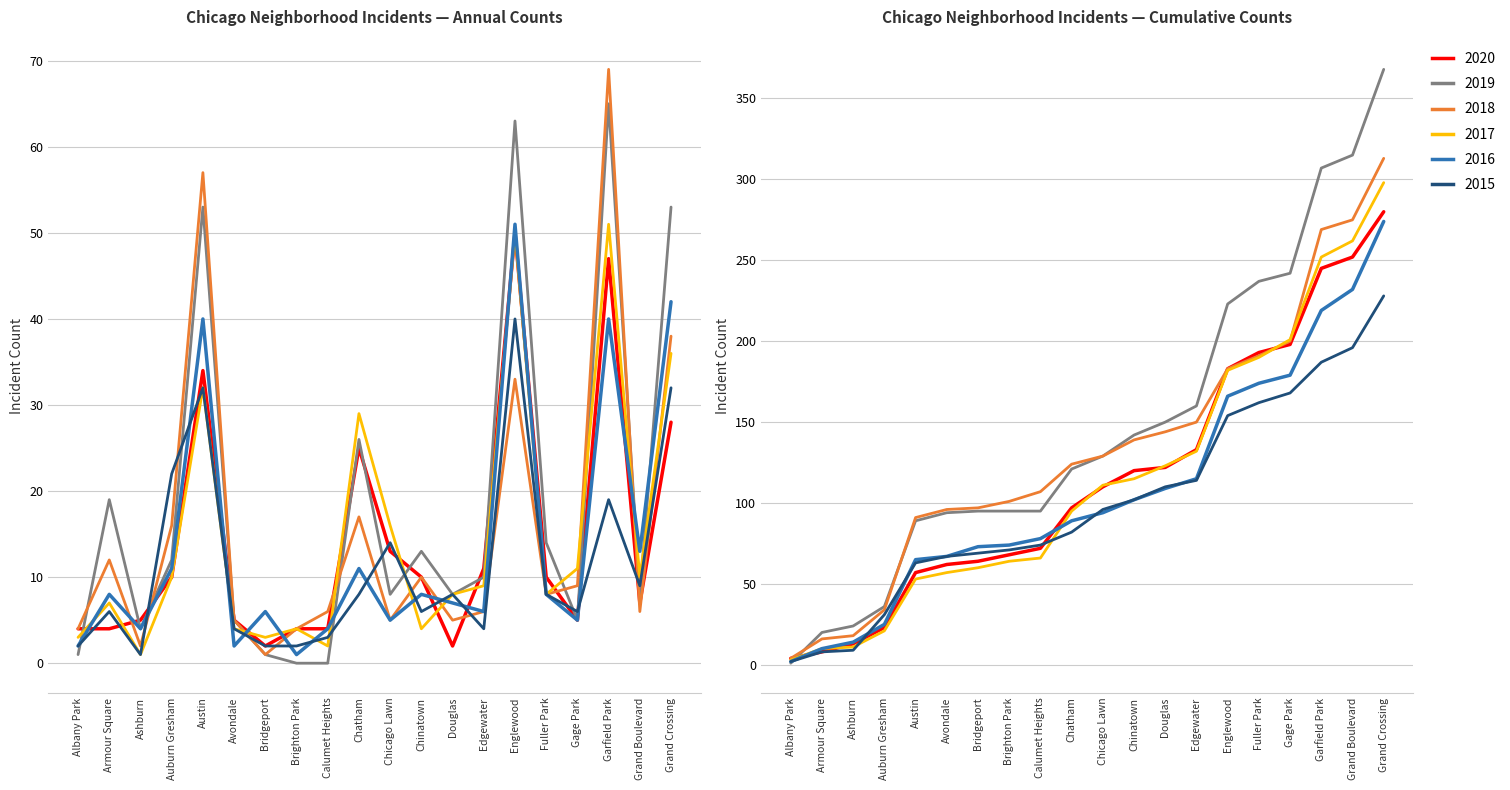

Is this an area chart (filled region under the line)?

No